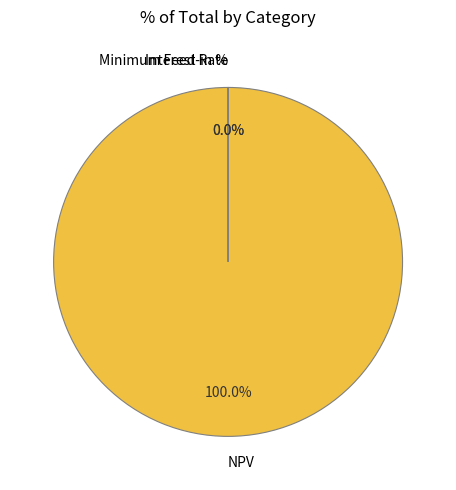

Is there any slice that represents more than half of the pie?

Yes